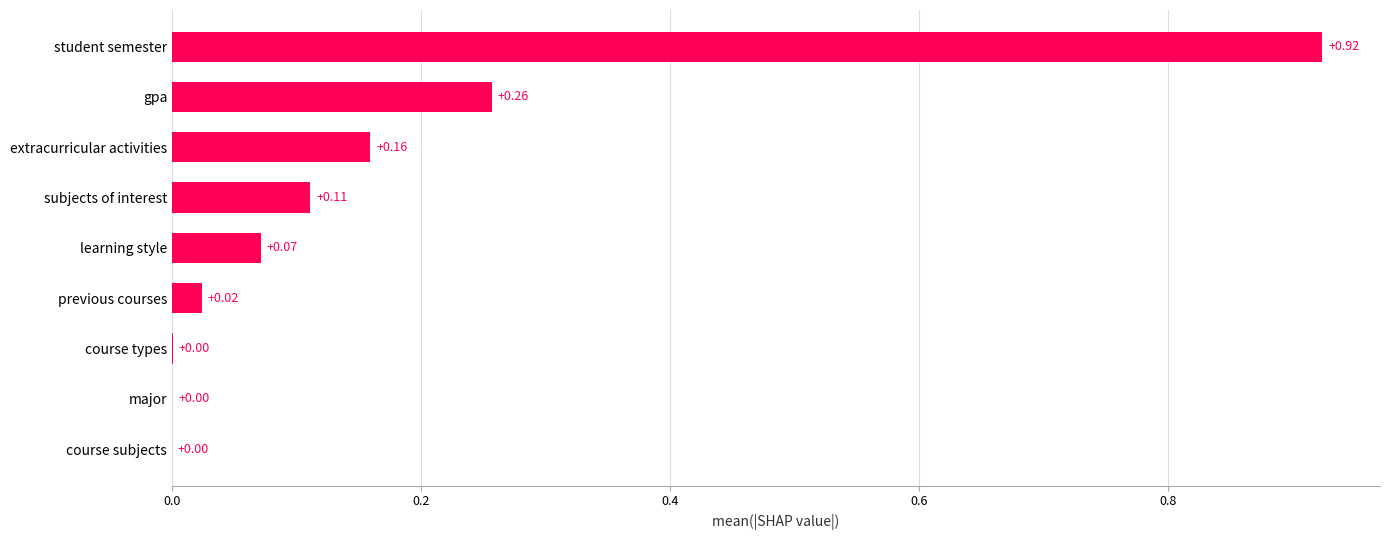

What is the change in value from major to extracurricular activities?

+0.2